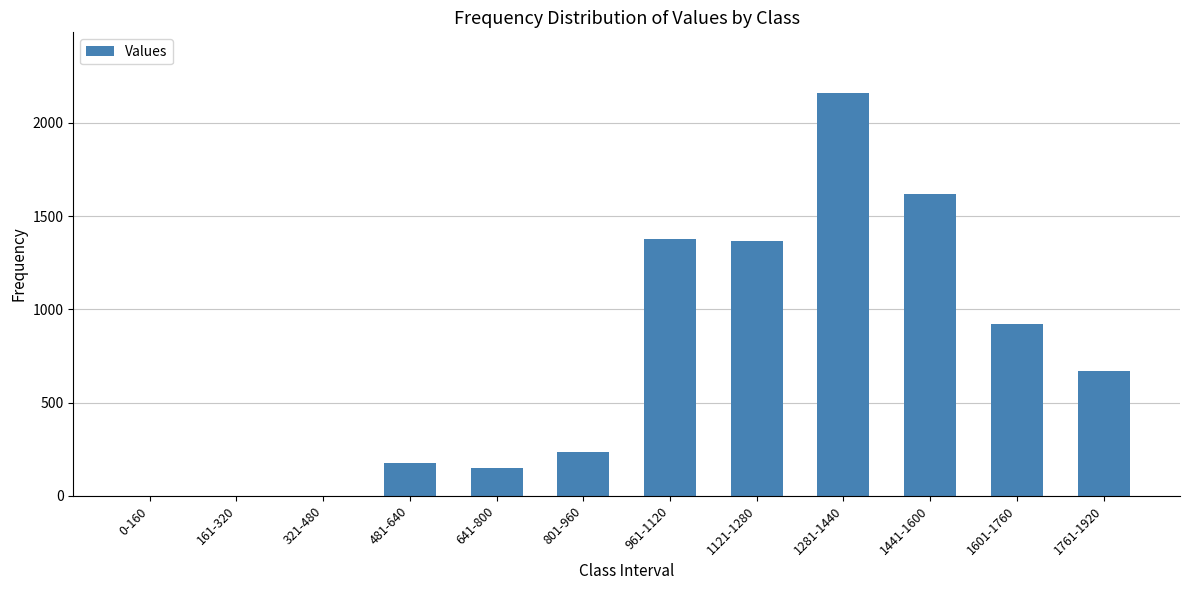

What is the sum of all values?

8678